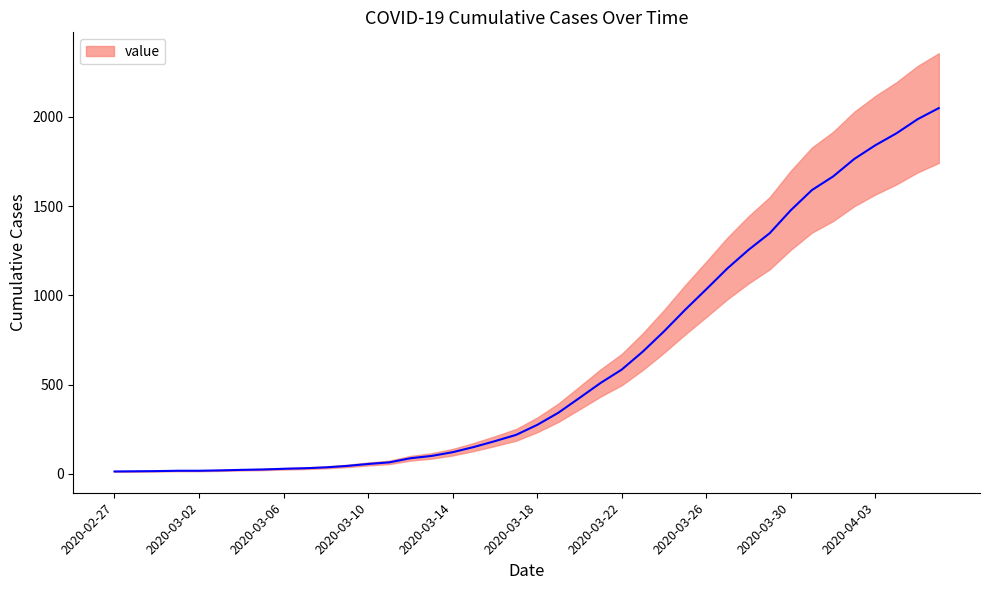

Count the number of categories in the chart.

40